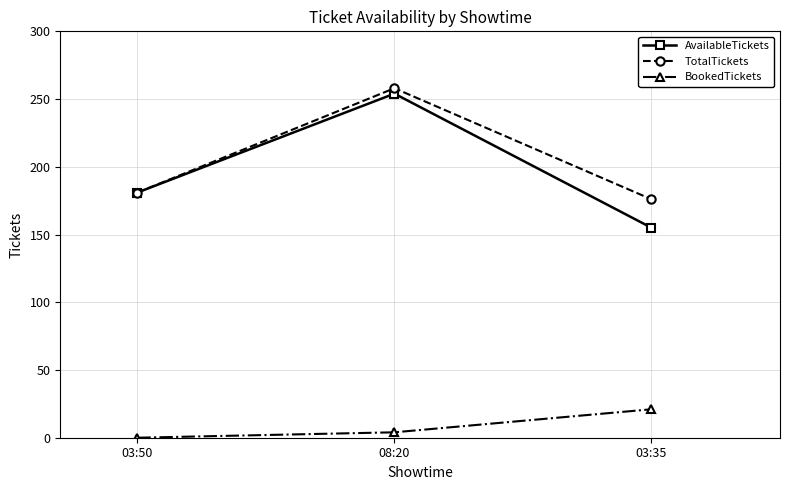

Which series has the widest spread of values?

AvailableTickets